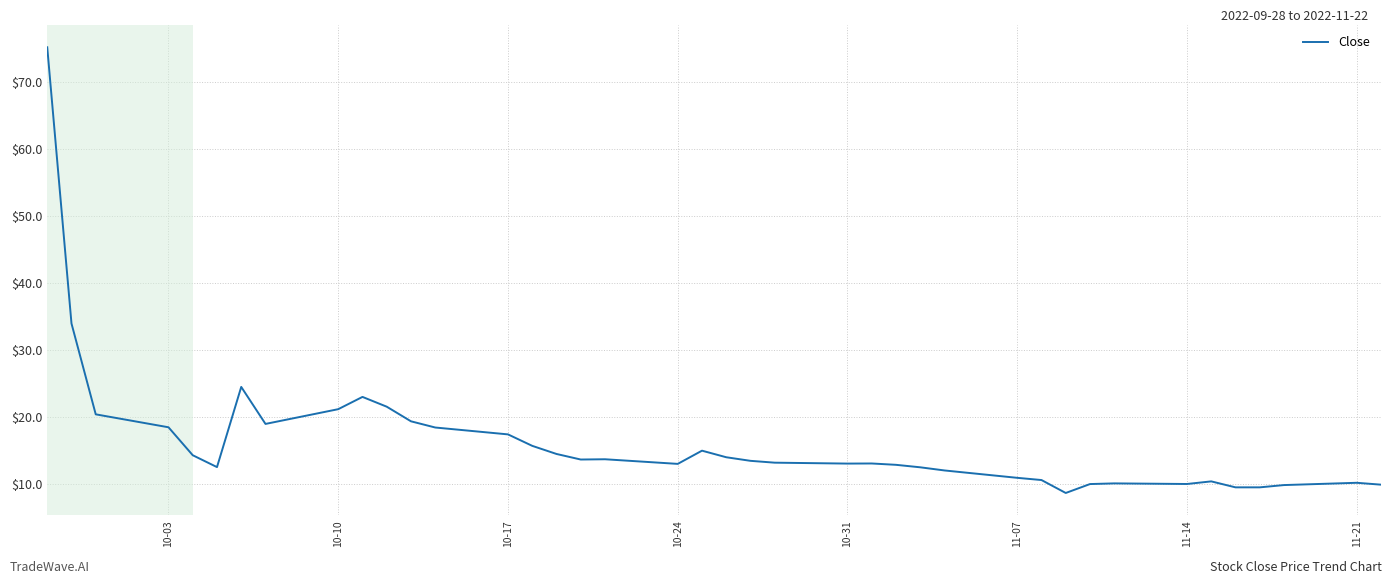

What is the difference between the second highest and second lowest values?

24.4